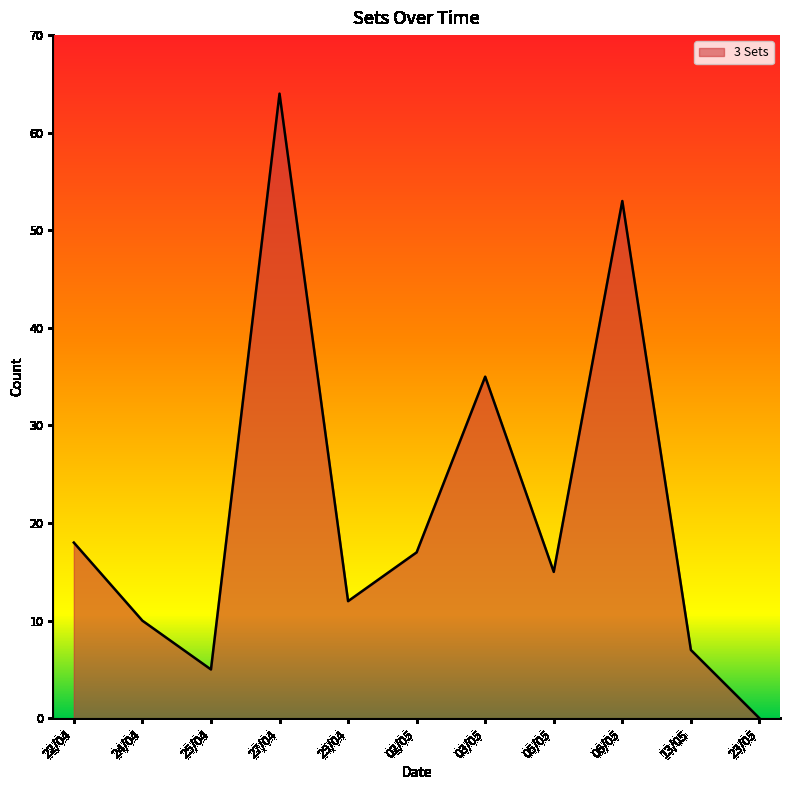

True or false: the data shows 35 at 03/05.

True